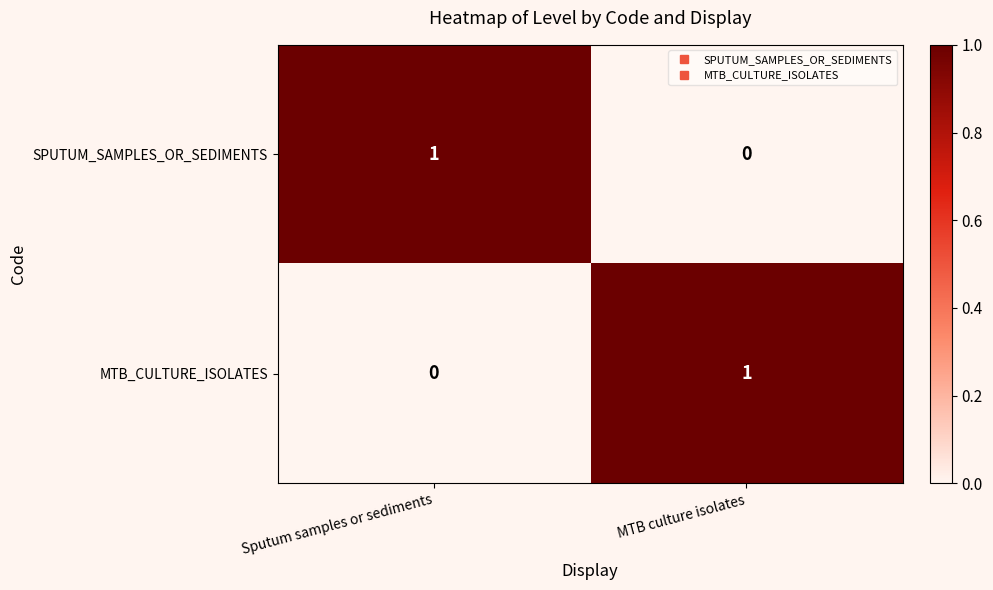

True or false: MTB_CULTURE_ISOLATES has a value of 1 at Sputum samples or sediments.

False